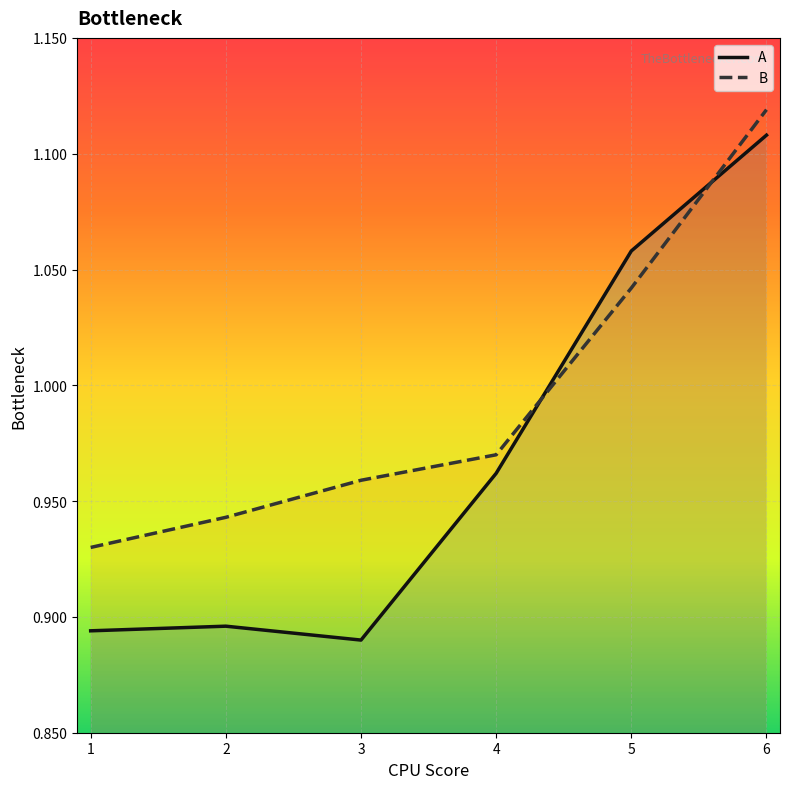

What is the approximate value of A at 6?

1.1